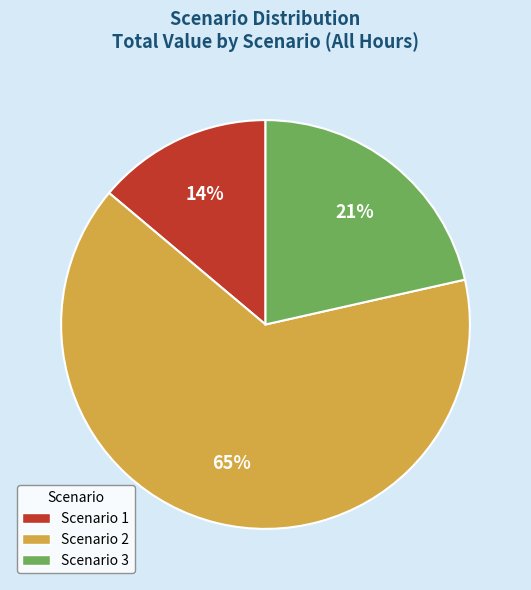

How many slices are in this pie chart?

3